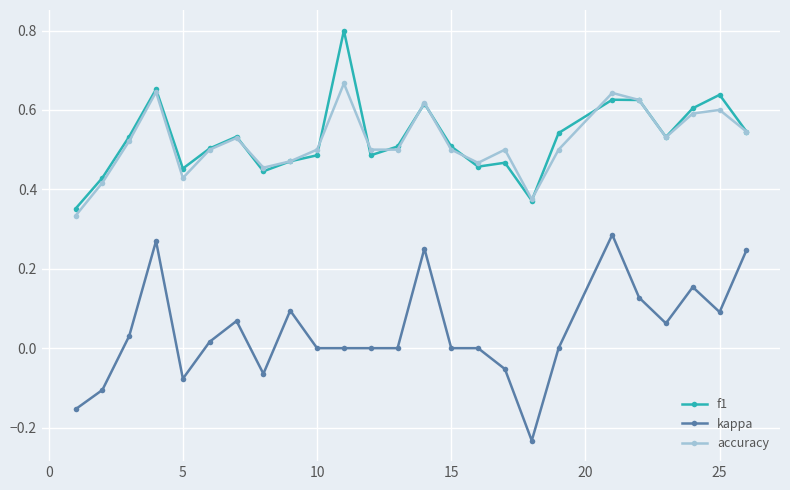

What is the greatest value displayed?

0.8